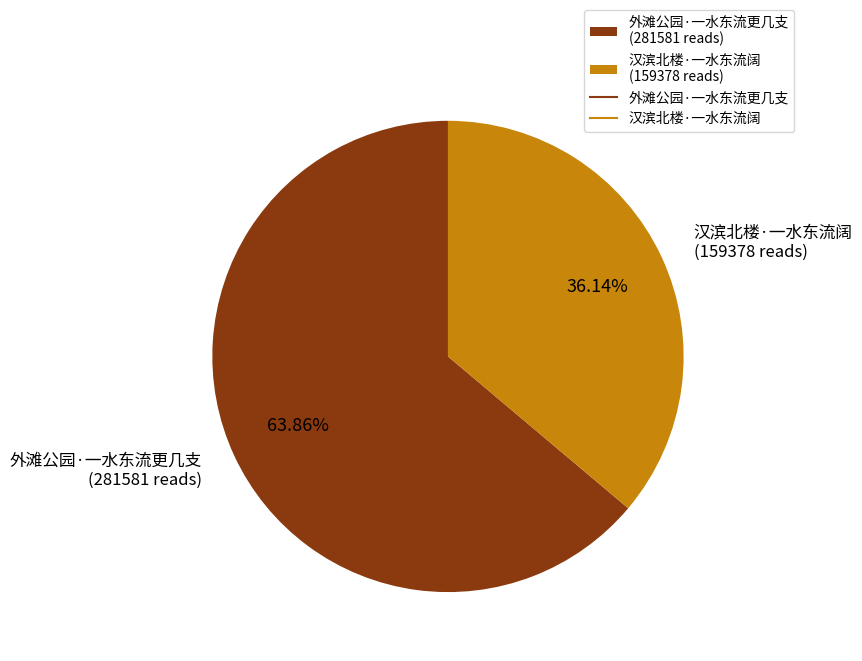

The 汉滨北楼·一水东流阔 slice represents 25% of the pie. True or false?

False